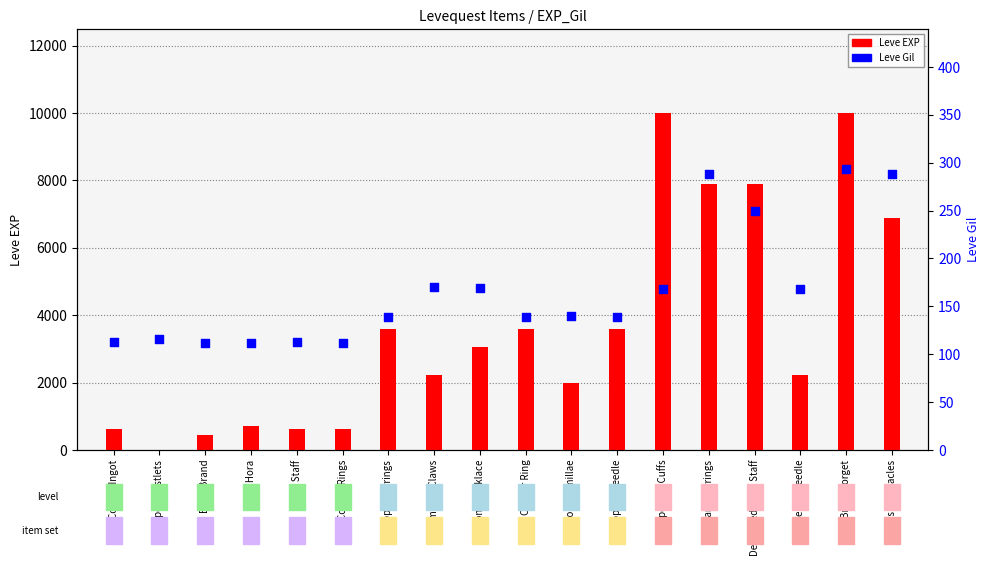

Which series has the largest total across all categories?

Leve EXP